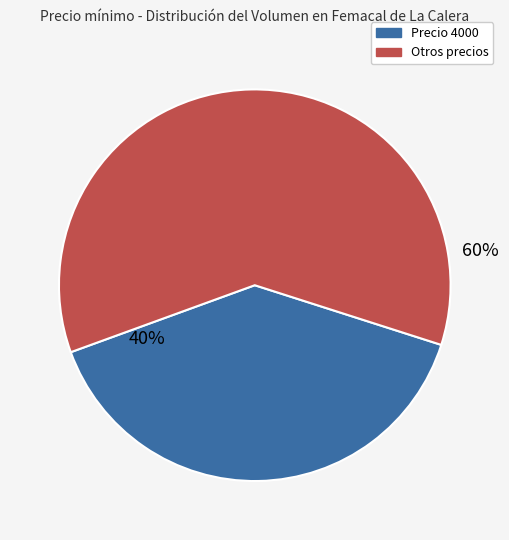

To the nearest percent, what is the average slice percentage?

50%